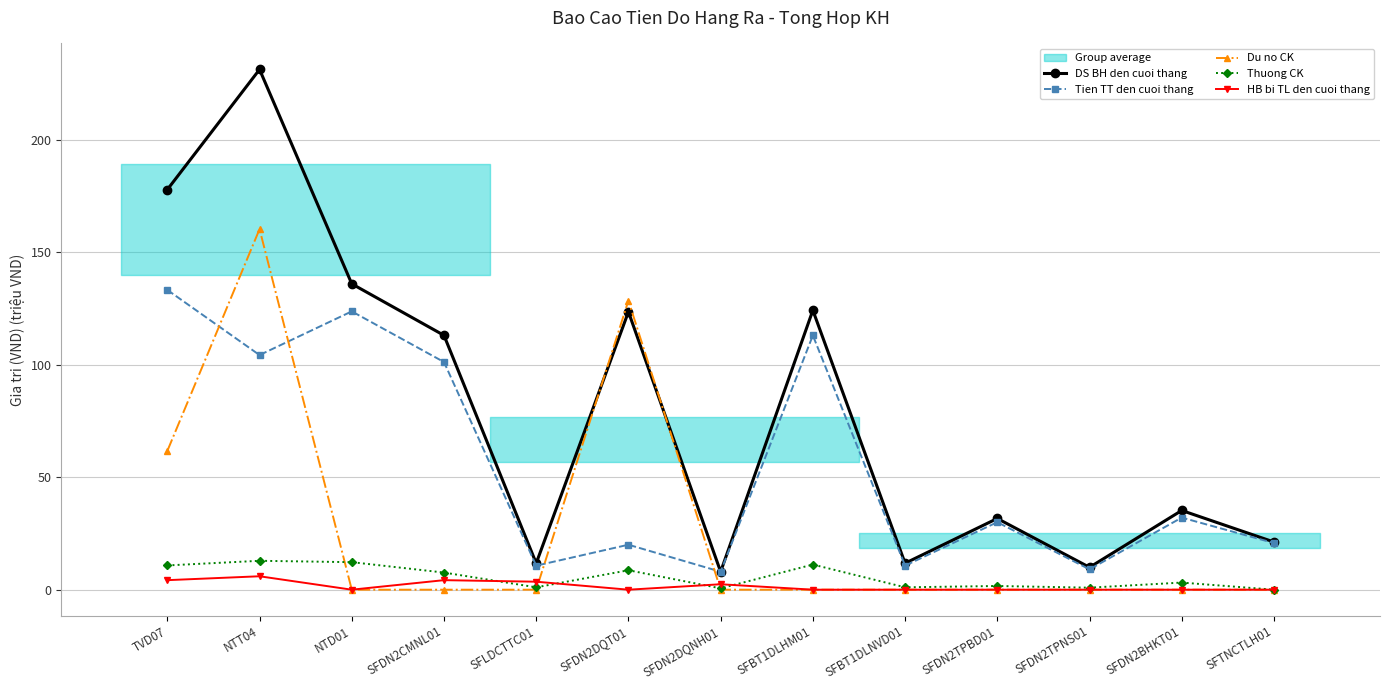

True or false: Du no CK has a value of 93.1 at TVD07.

False